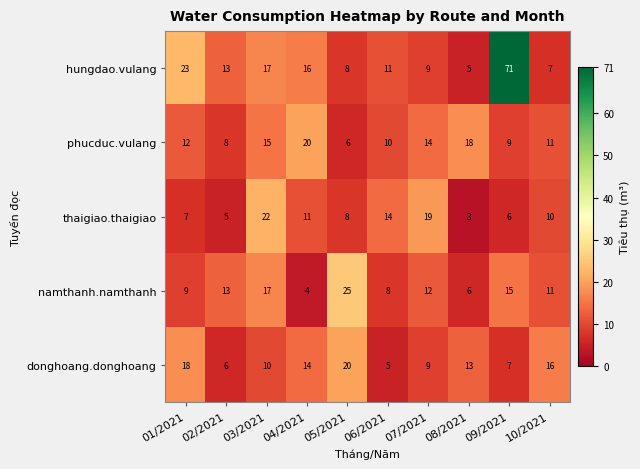

What is the sum of the hungdao.vulang values at 07/2021 and 03/2021?

26